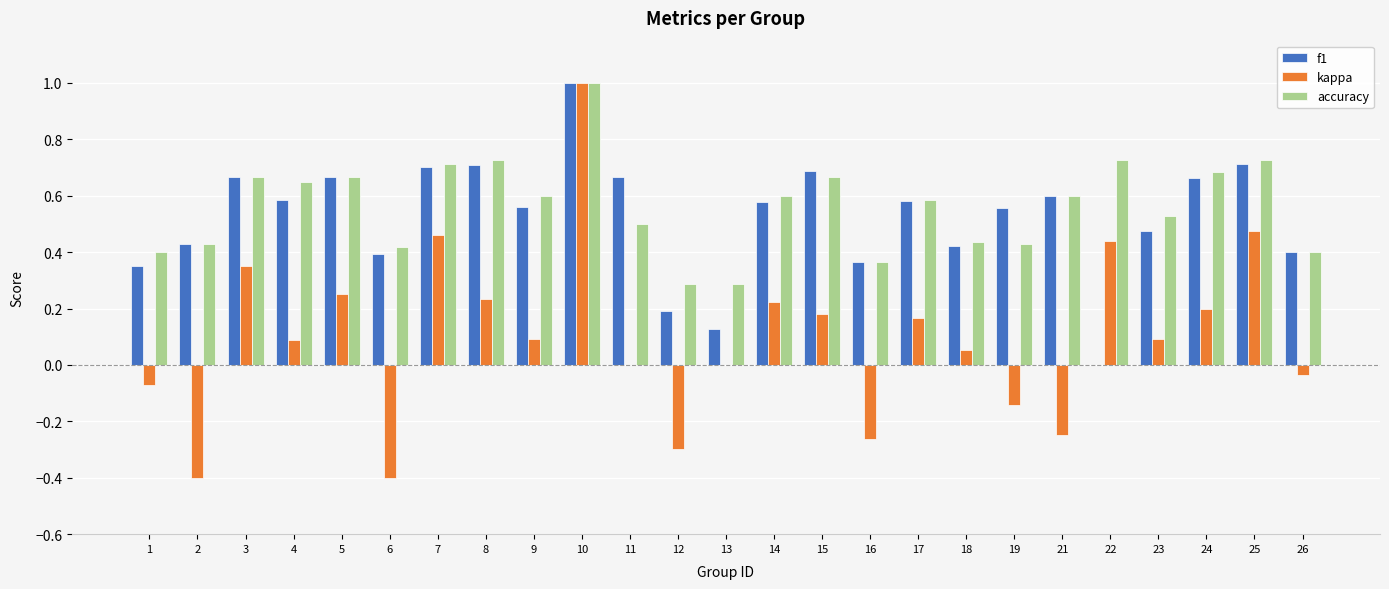

What is the sum of all accuracy values?

14.1